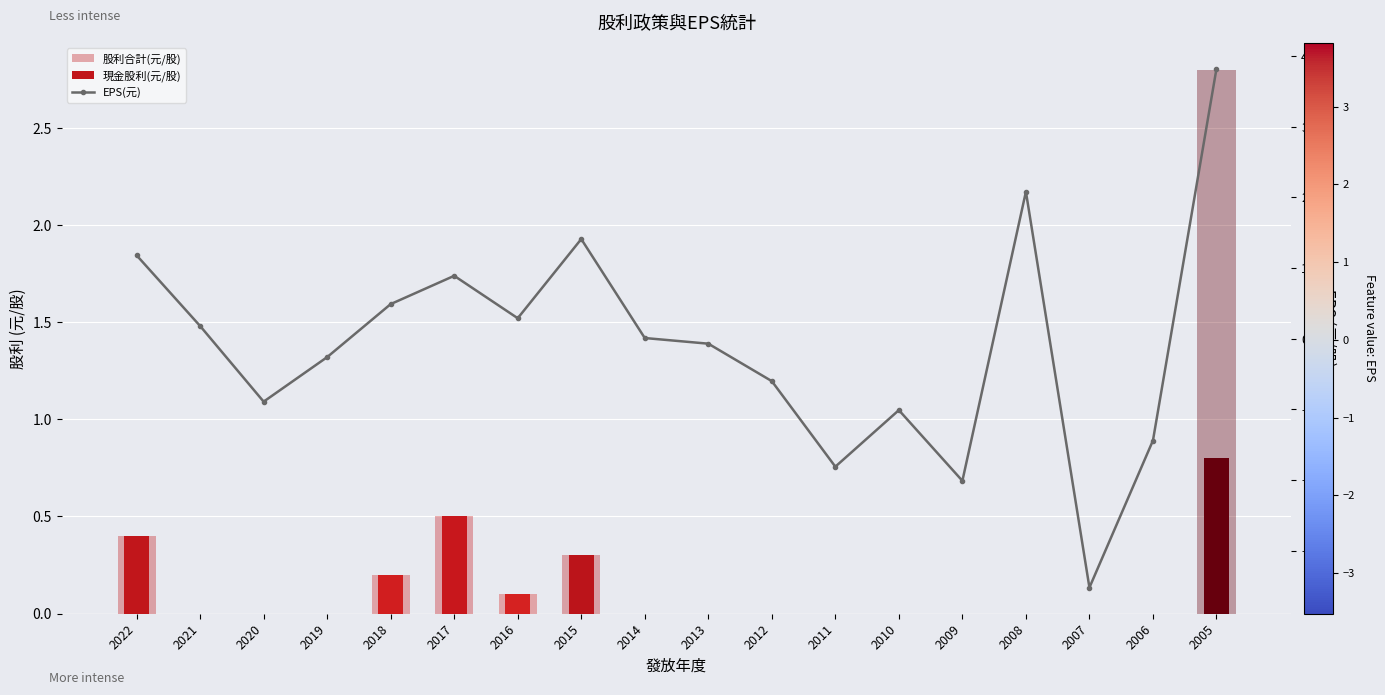

At which category is the sum across all series the highest?

2005